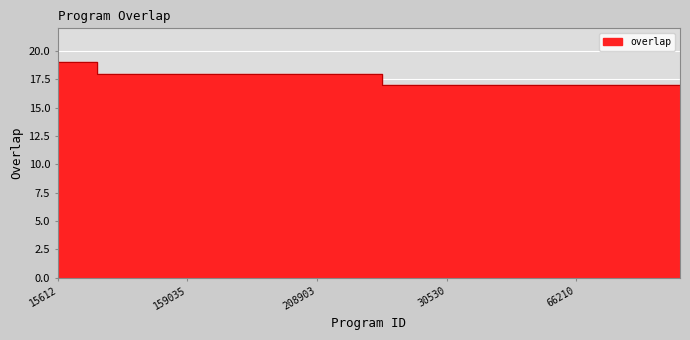

How many lines are shown in the chart?

1